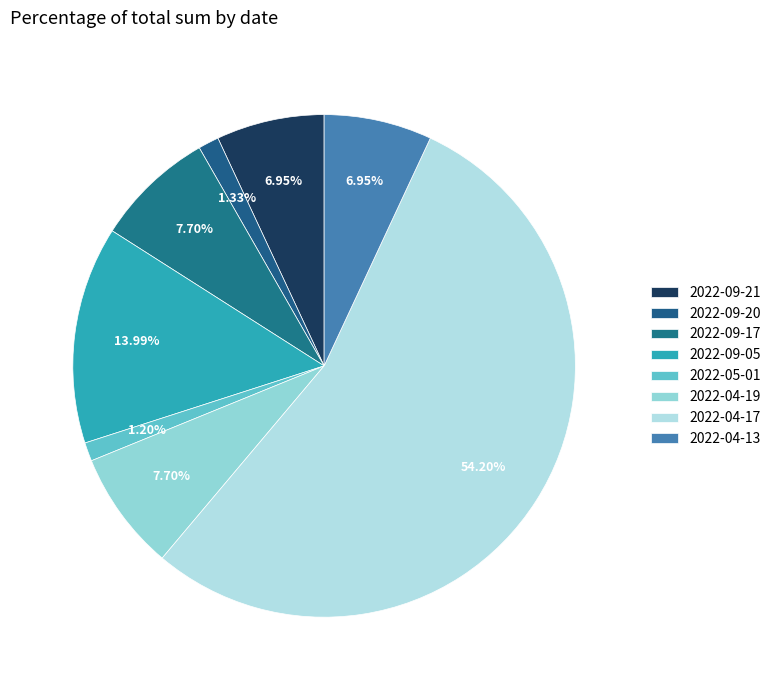

Which category has the biggest portion of the pie?

2022-04-17